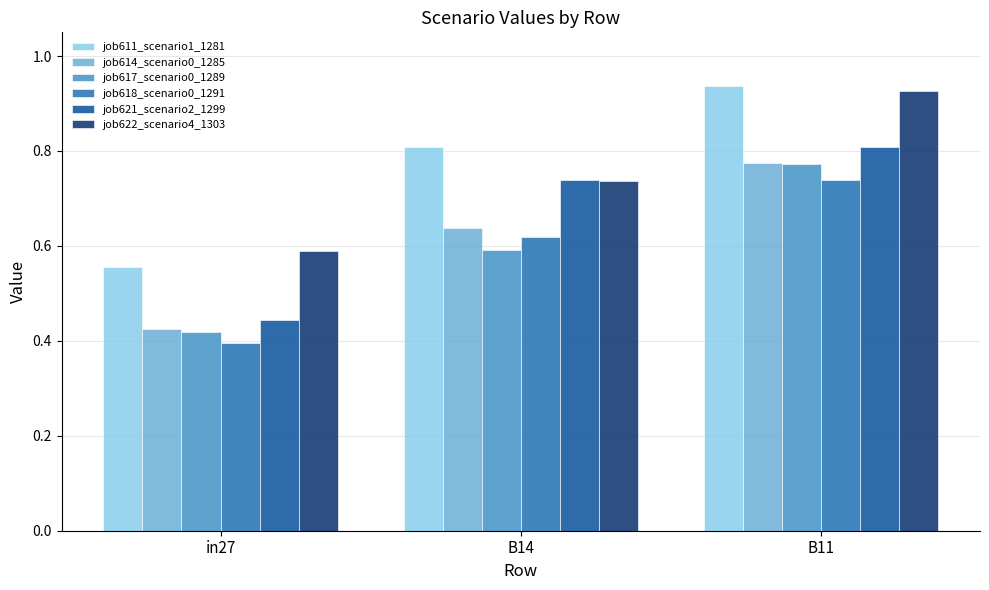

What is the sum of all job618_scenario0_1291 values?

1.8